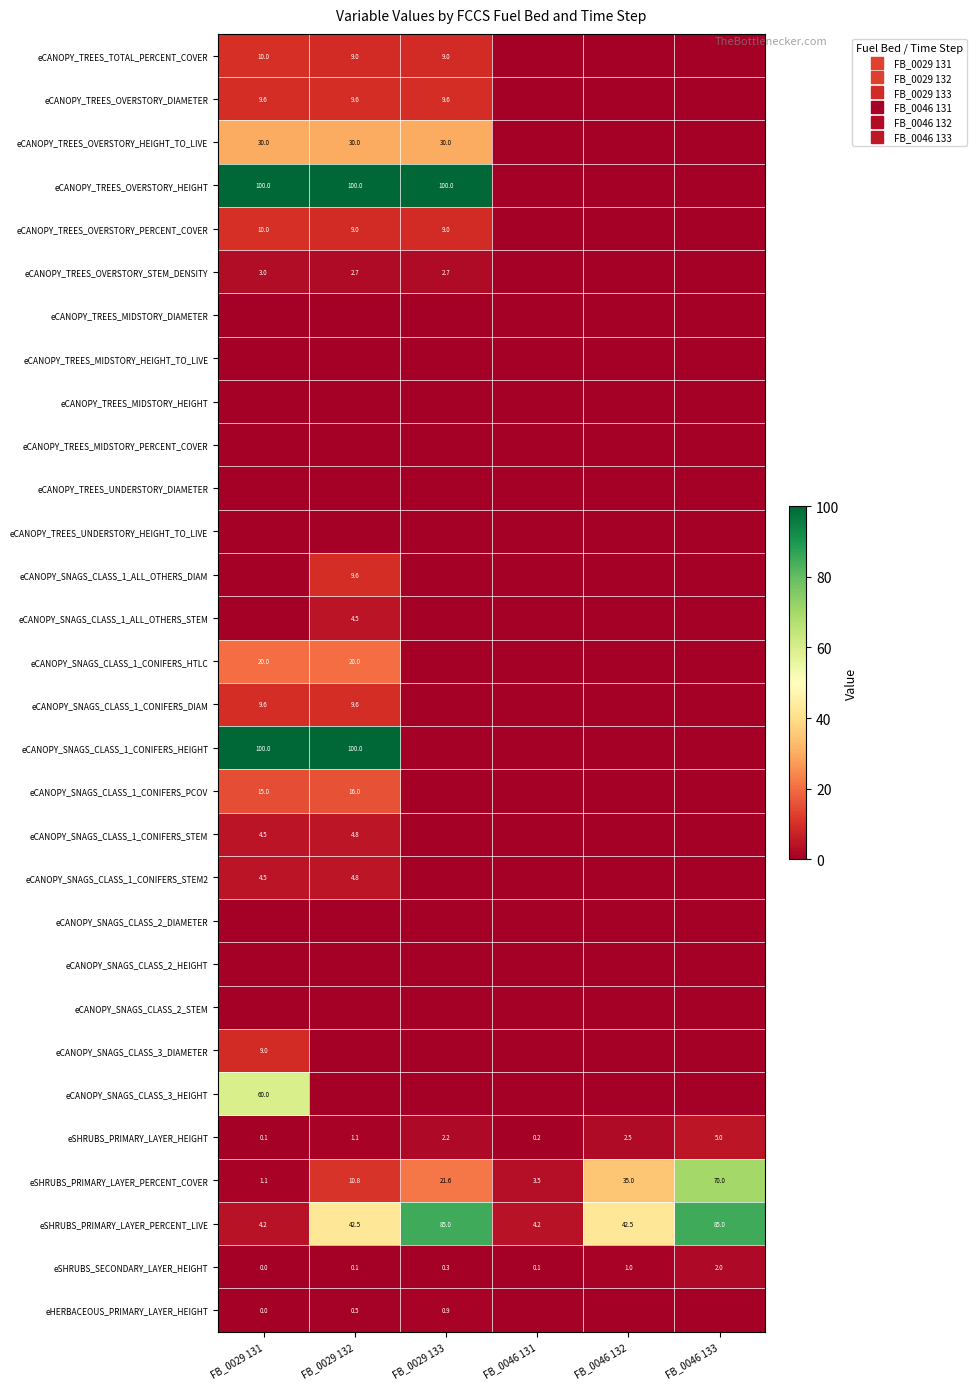

Which category has the highest value across all series?

FB_0029 131